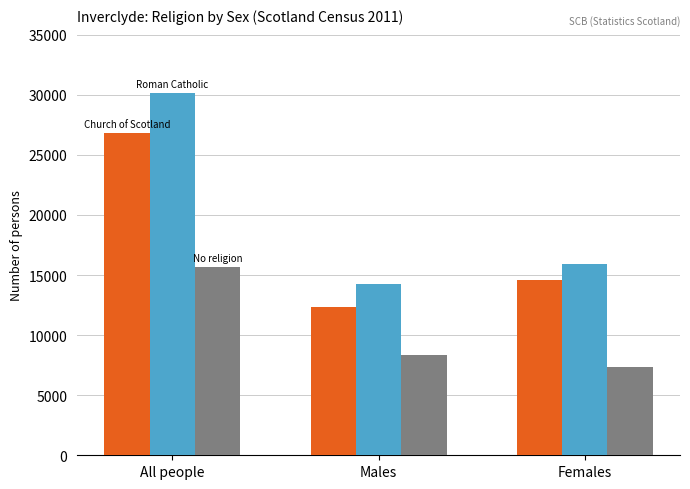

What is the maximum value shown in the chart?

30156